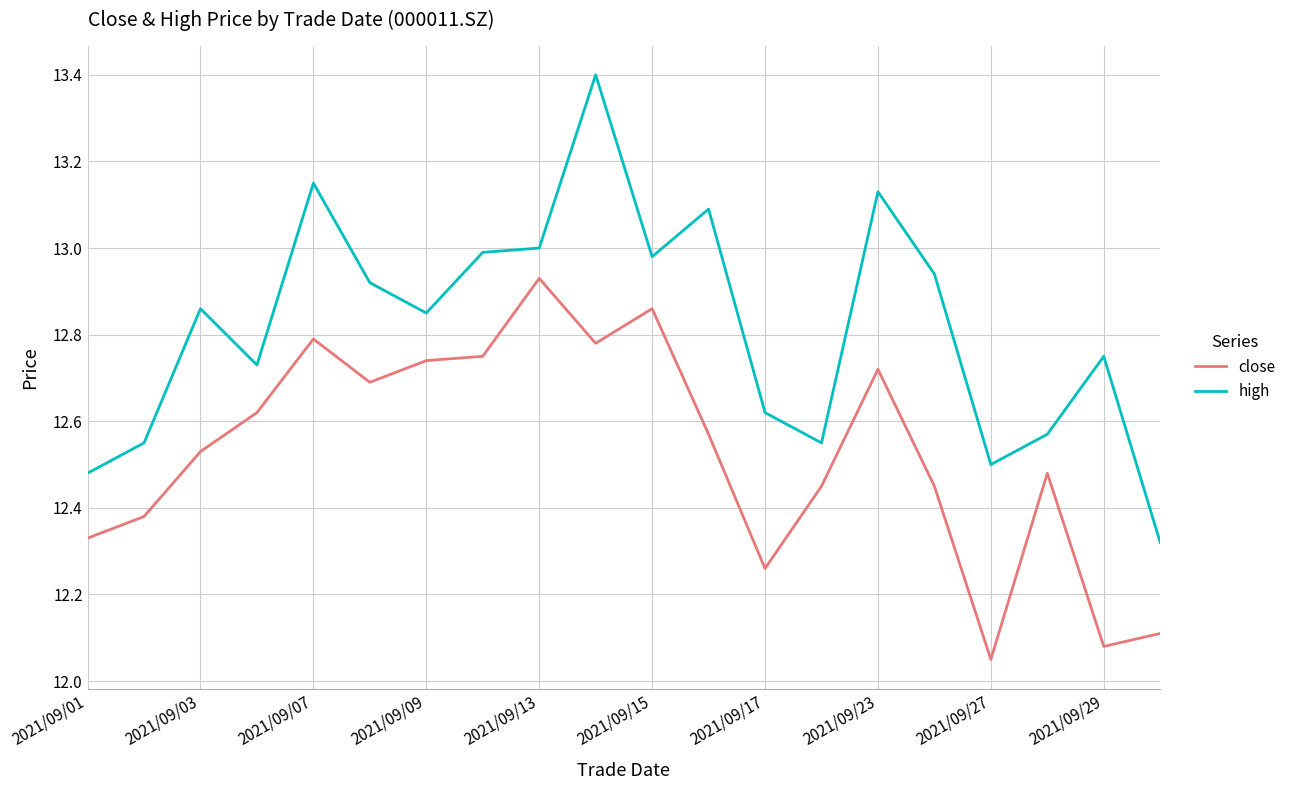

What is the difference between the maximum and minimum values in the high series?

1.1